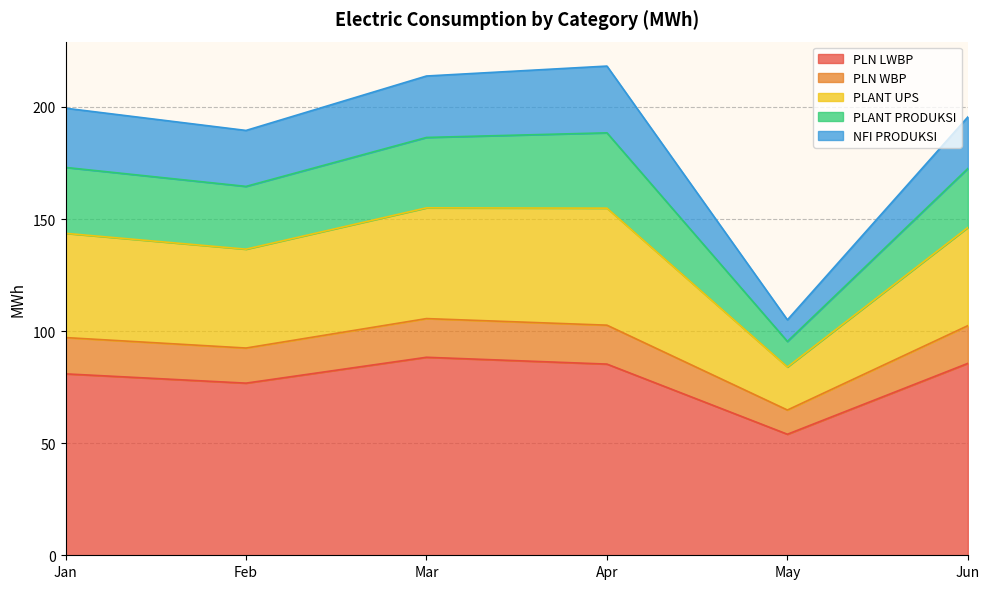

In PLANT UPS, how many points are higher than both neighbors (excluding endpoints)?

1